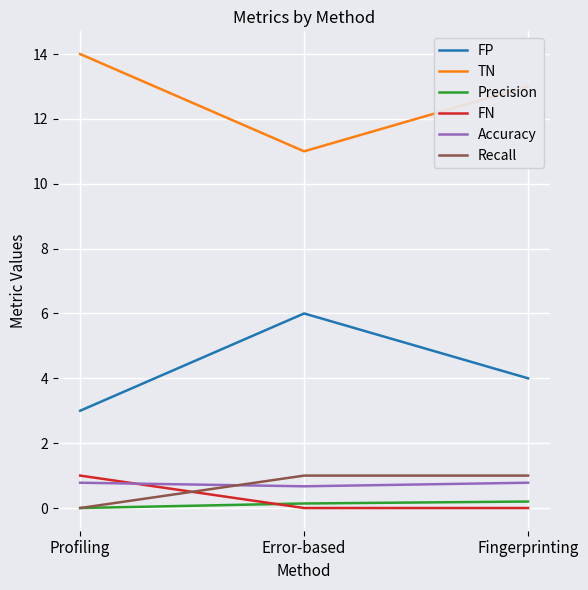

Rank the series at Error-based from highest to lowest value.

TN, FP, Recall, Accuracy, Precision, FN